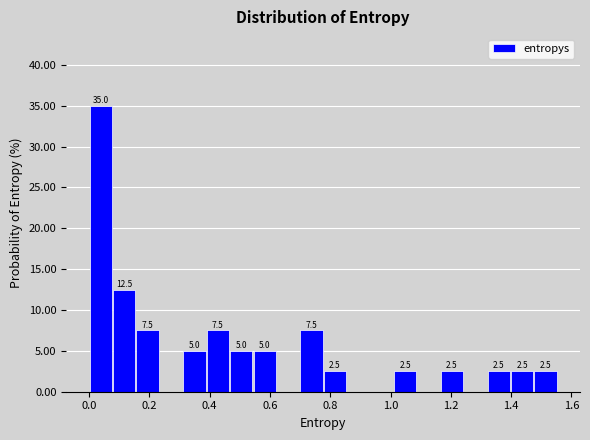

Around what value on the x-axis is the tallest bar? Give the approximate position of its centre, as read against the axis.

0.04